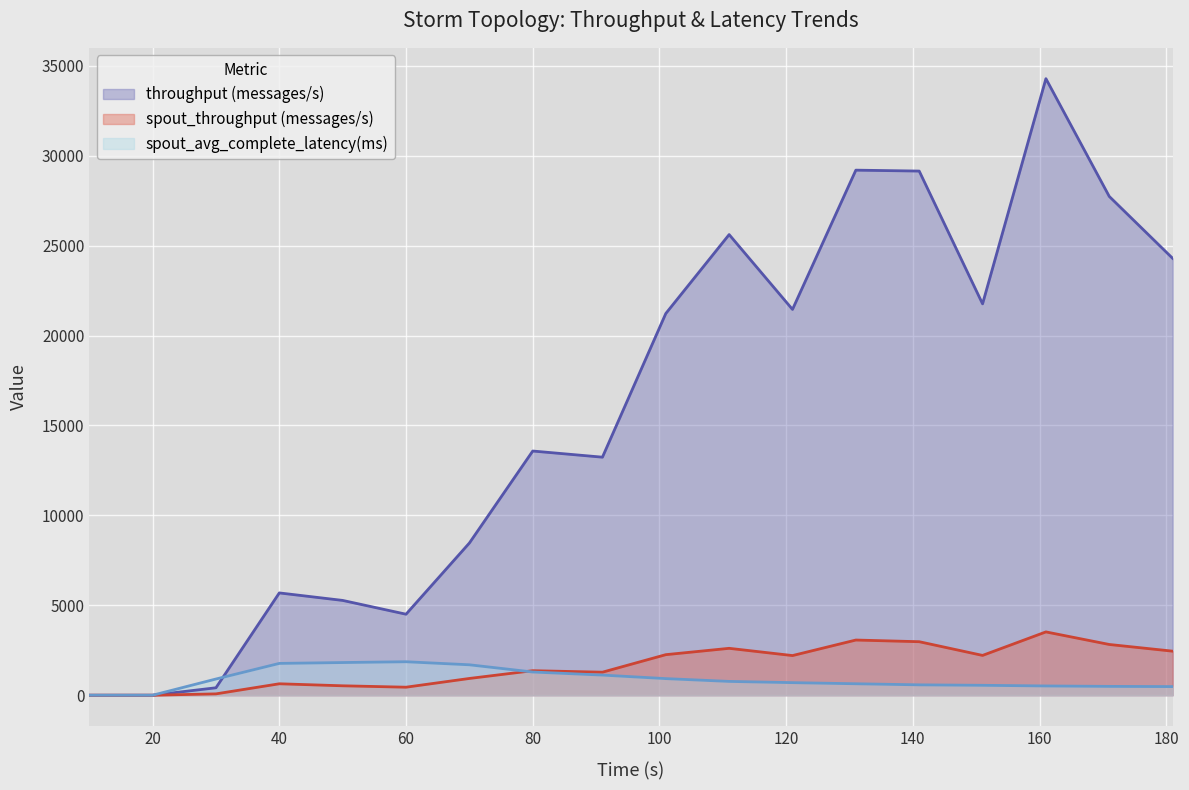

True or false: spout_avg_complete_latency(ms) and spout_throughput (messages/s) cross at least once.

True